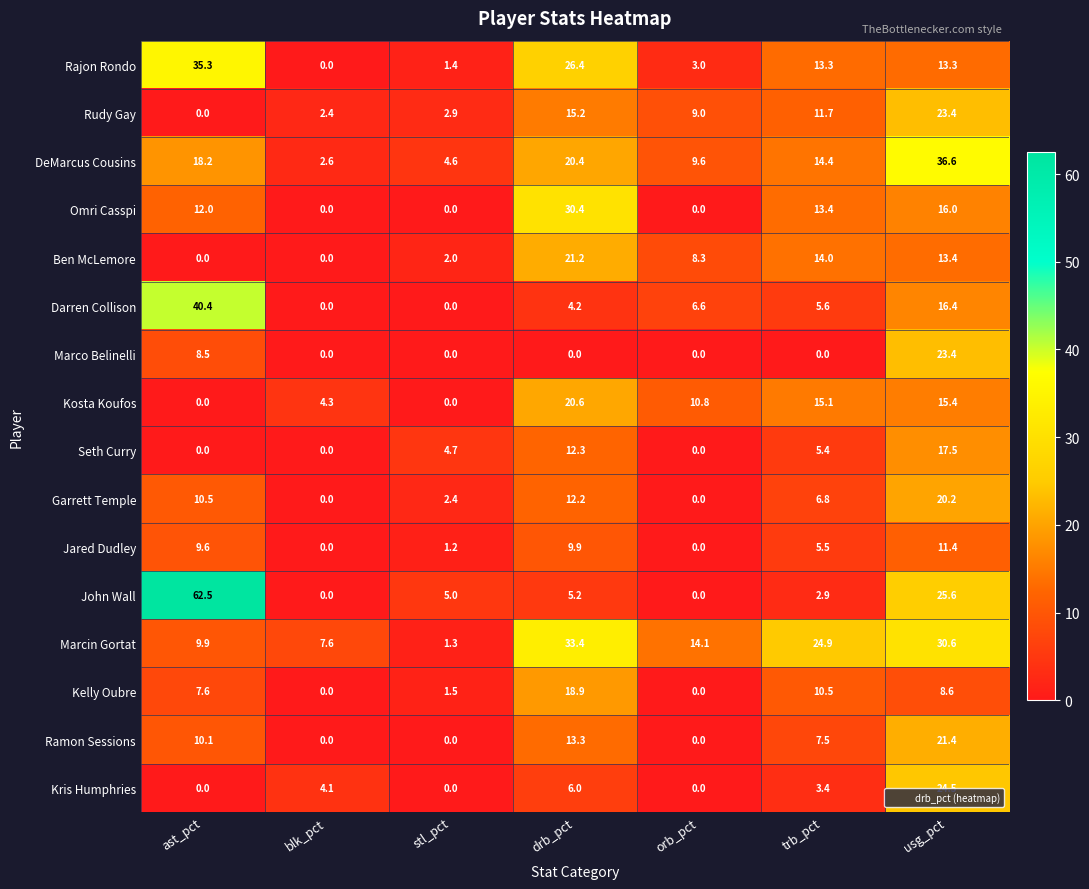

The value of Ben McLemore at usg_pct is 7.2. True or false?

False